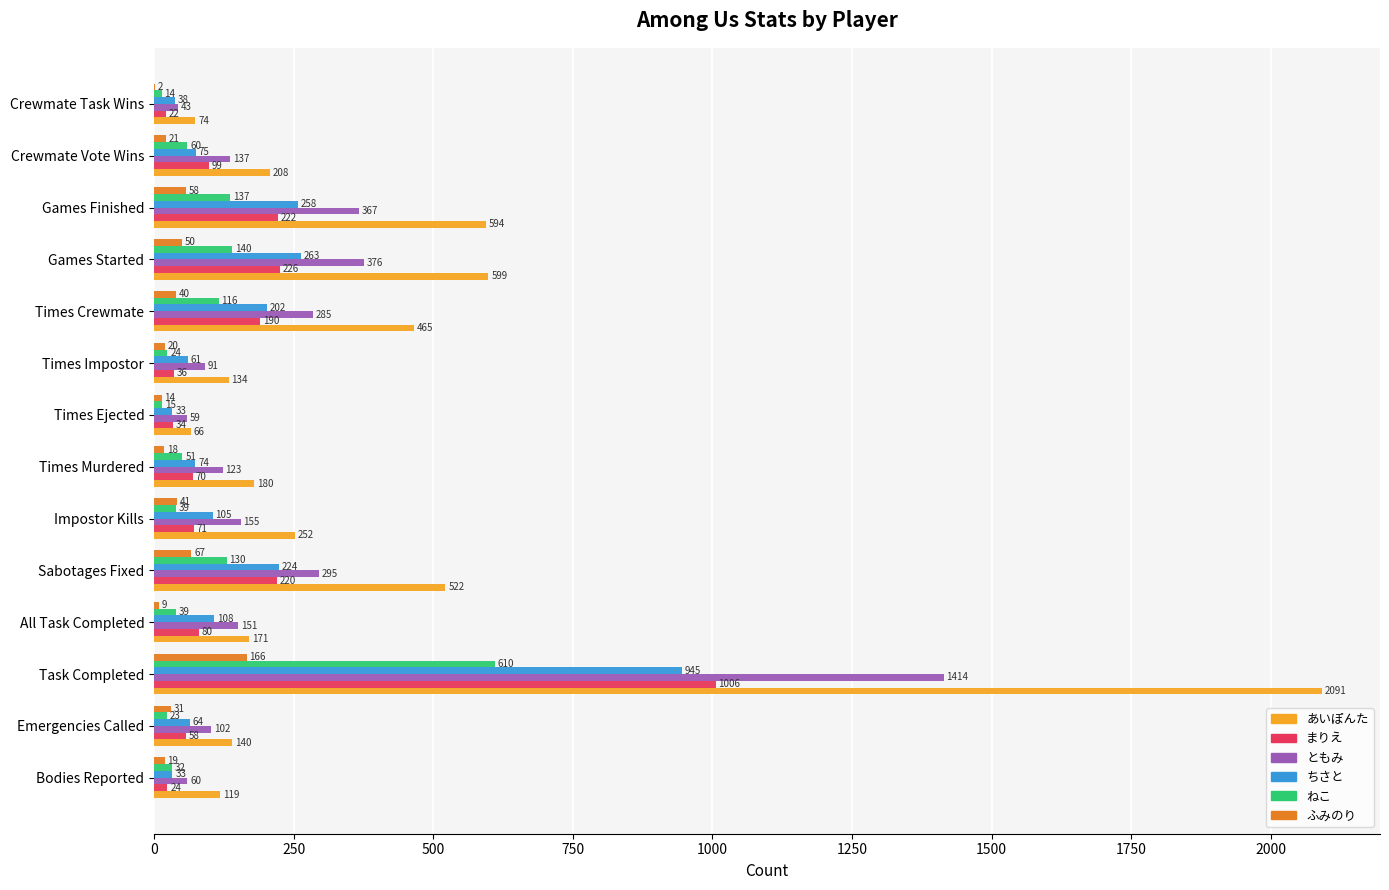

What is the highest value of the ちさと series?

945